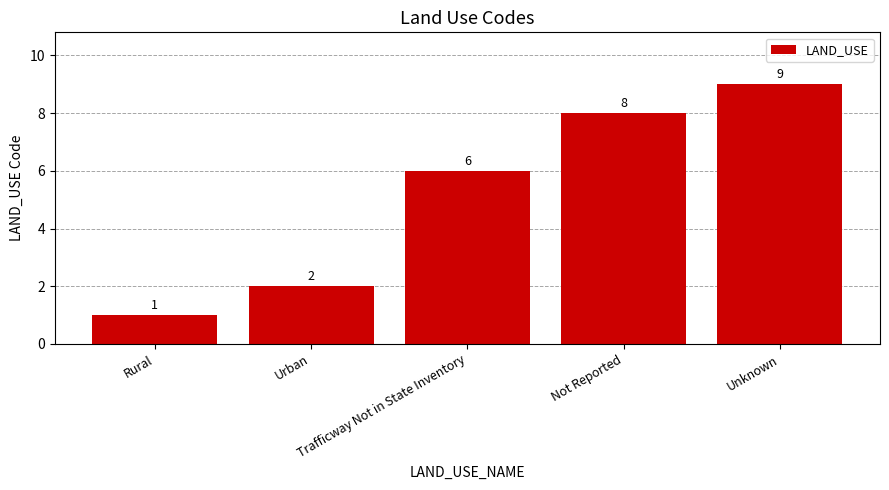

What is the difference between the maximum and minimum values?

8